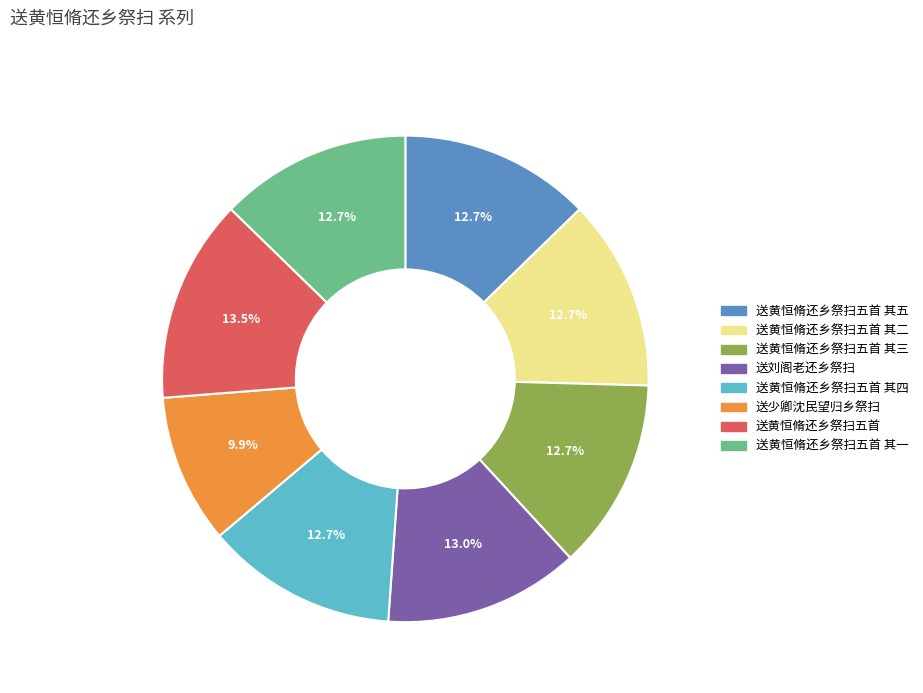

Is there a majority slice in this chart?

No